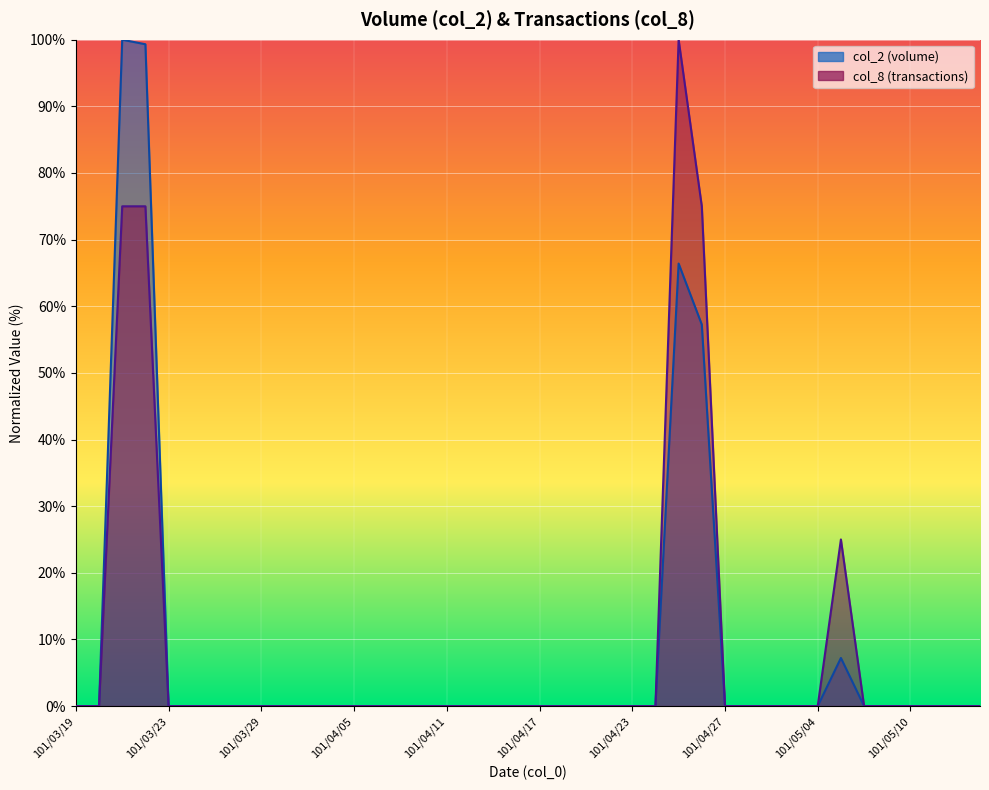

In col_2, how many points are higher than both neighbors (excluding endpoints)?

3